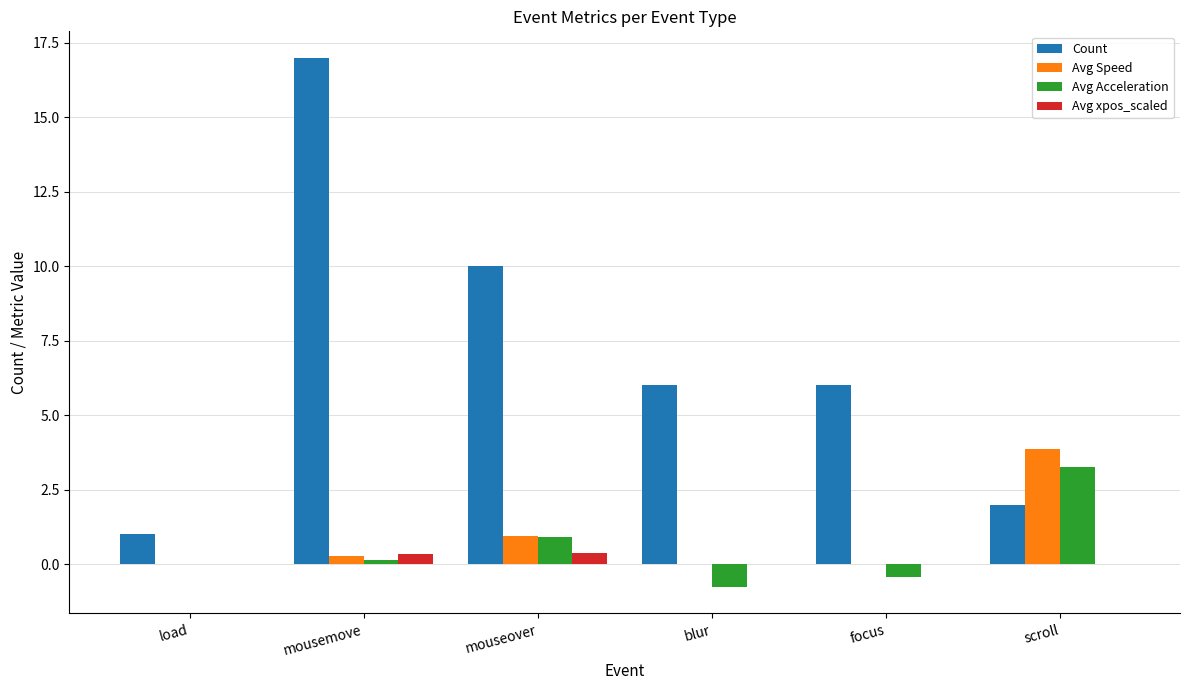

What is the average value of the Avg Speed series?

0.8